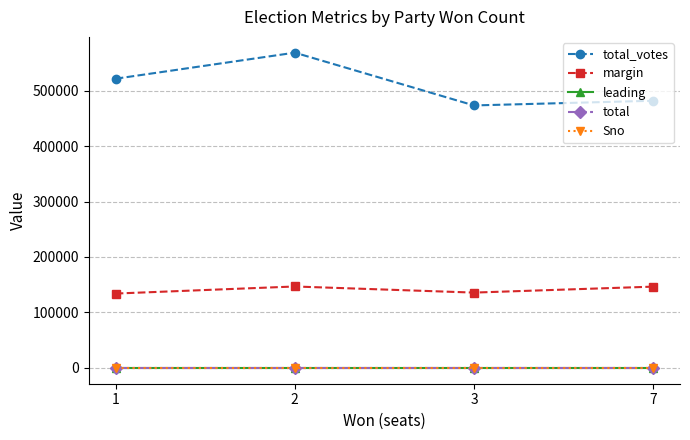

Which label corresponds to the largest value in the chart?

2